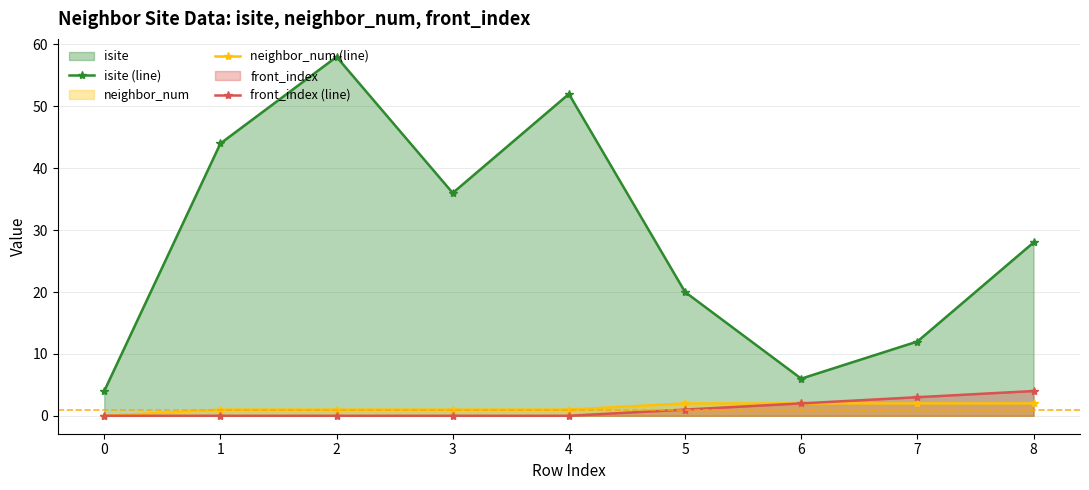

At which label is isite (line) closest to 31?

8